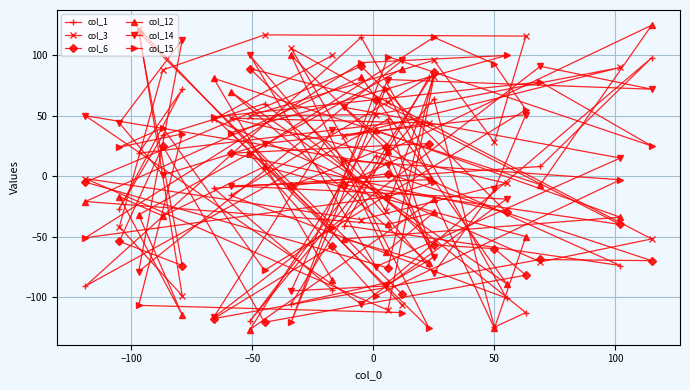

Which series has the largest total across all categories?

col_3